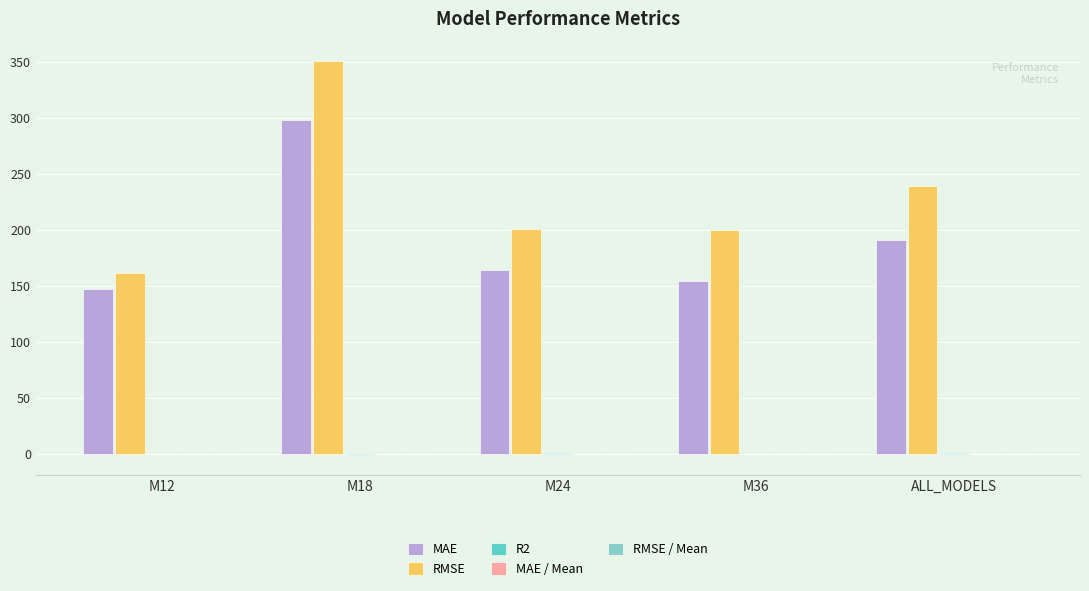

True or false: MAE has a value of 297.7 at M18.

True